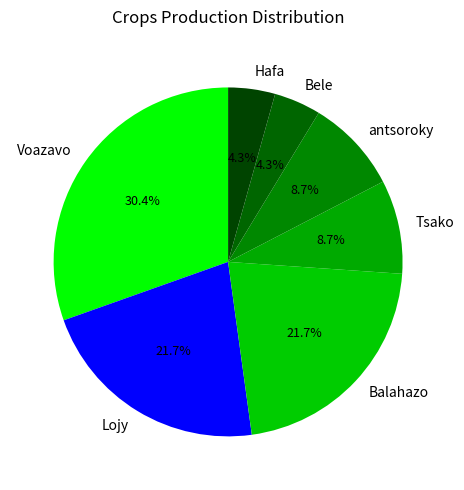

Does any single category account for the majority?

No